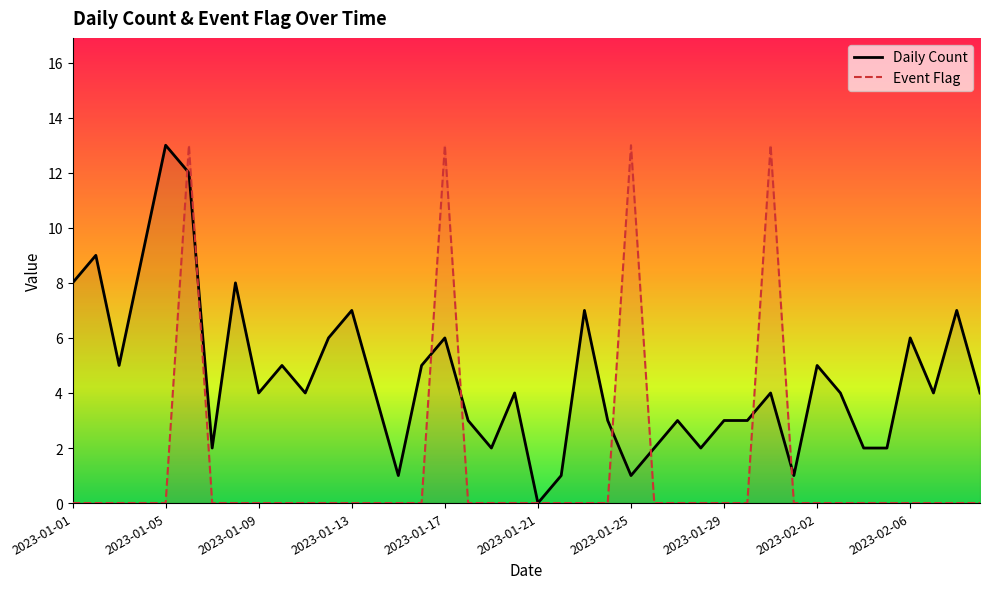

The value of Event Flag at 2023-01-17 is 19. True or false?

False